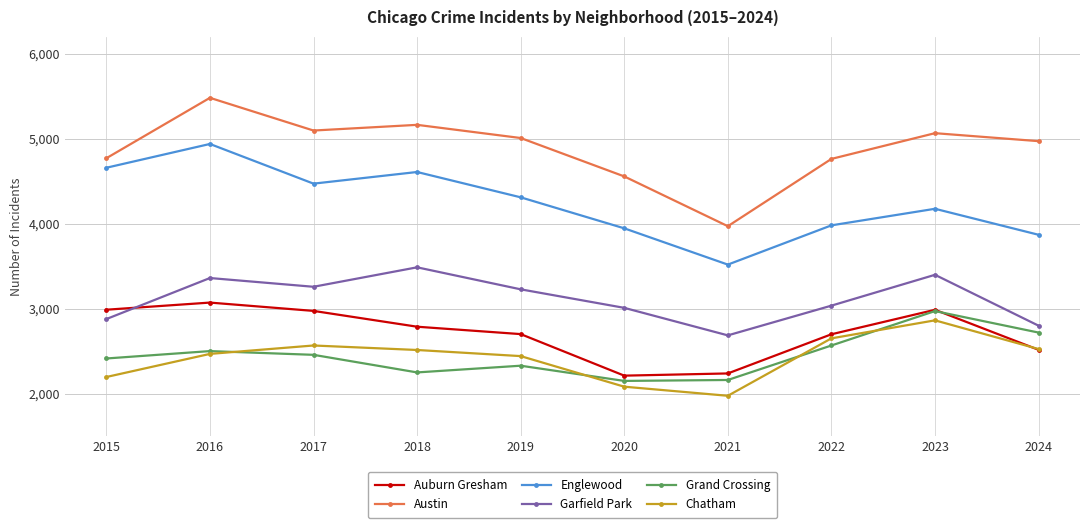

The value of Austin at 2017 is 5096. True or false?

True